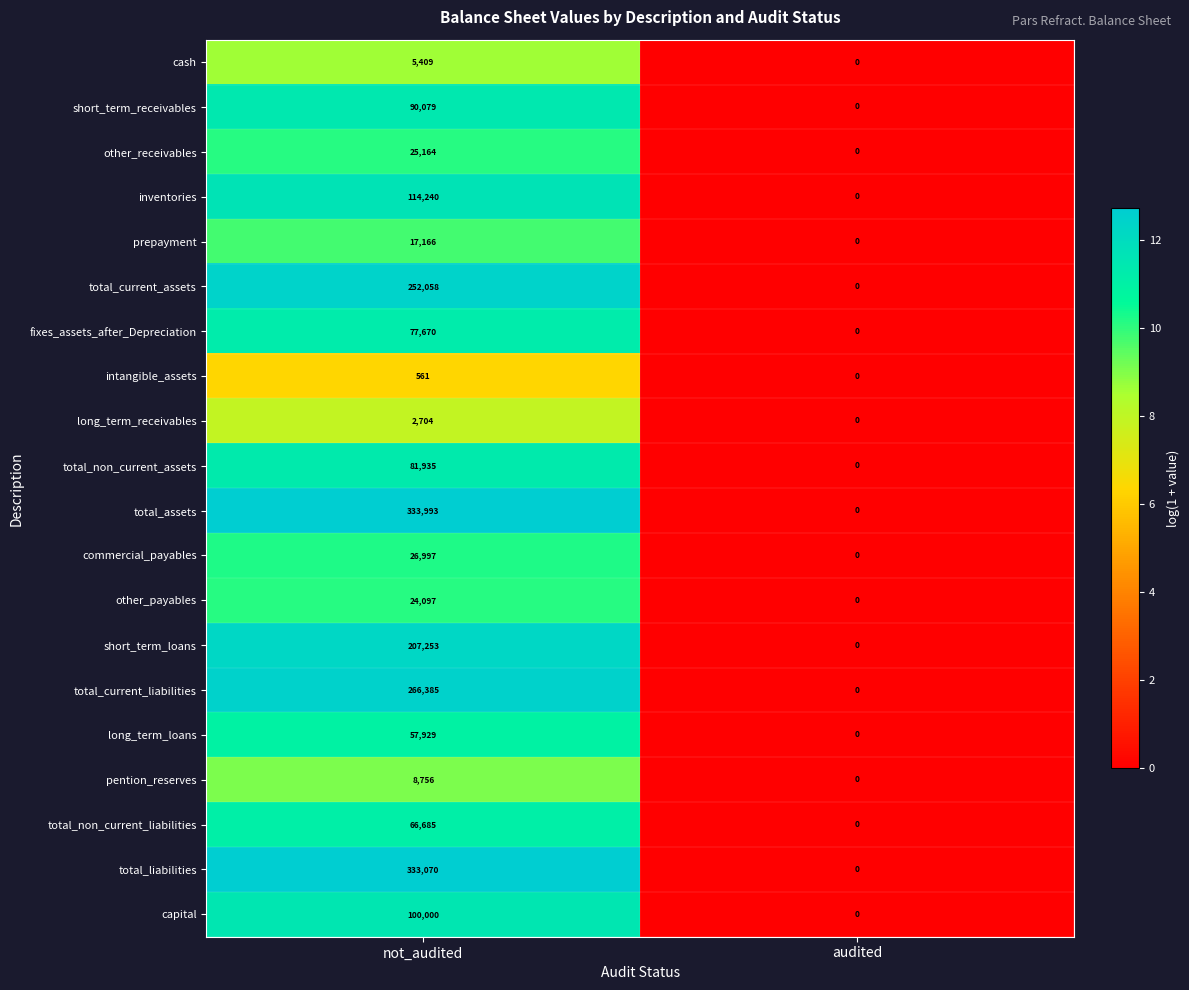

What is the total value across all series at not_audited?

2092151